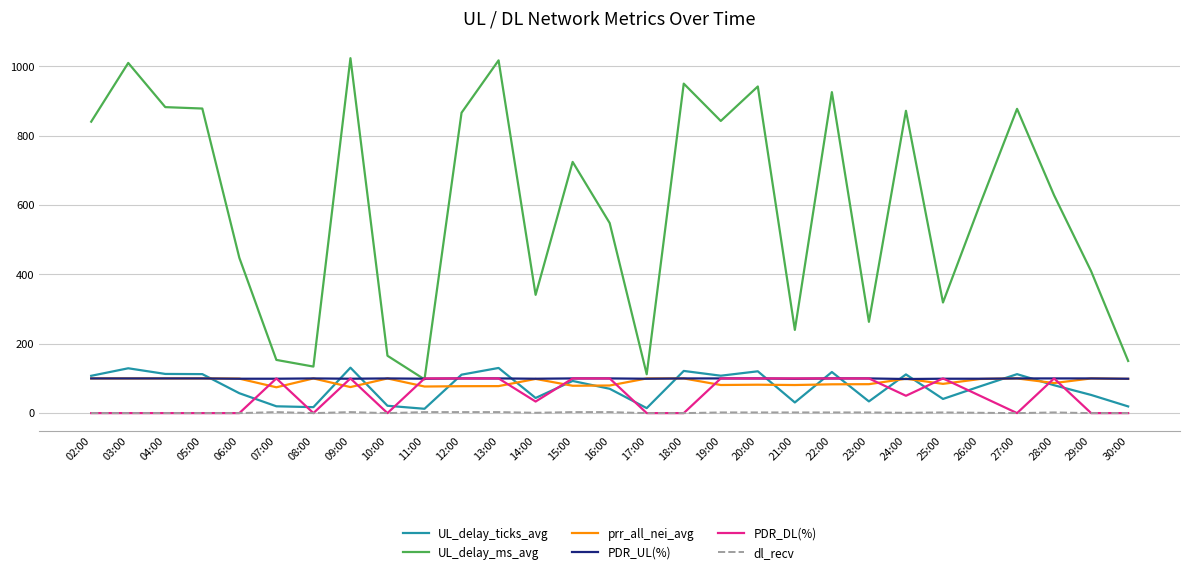

Where is UL_delay_ms_avg nearest to the value 560?

16:00